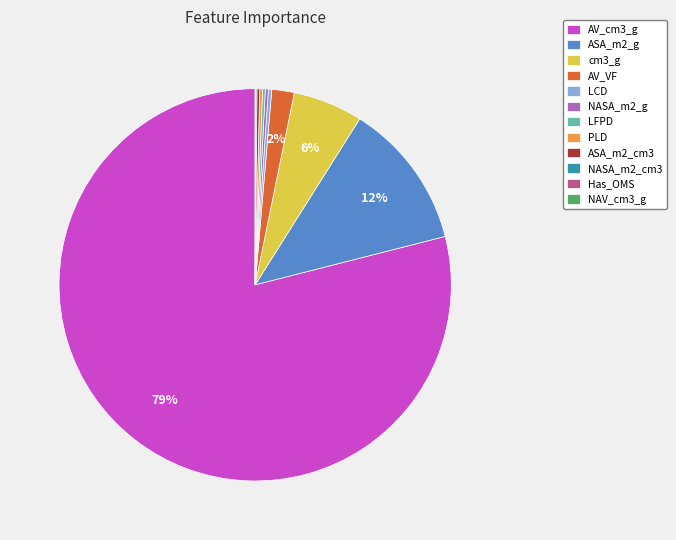

Which category has the biggest portion of the pie?

AV_cm3_g